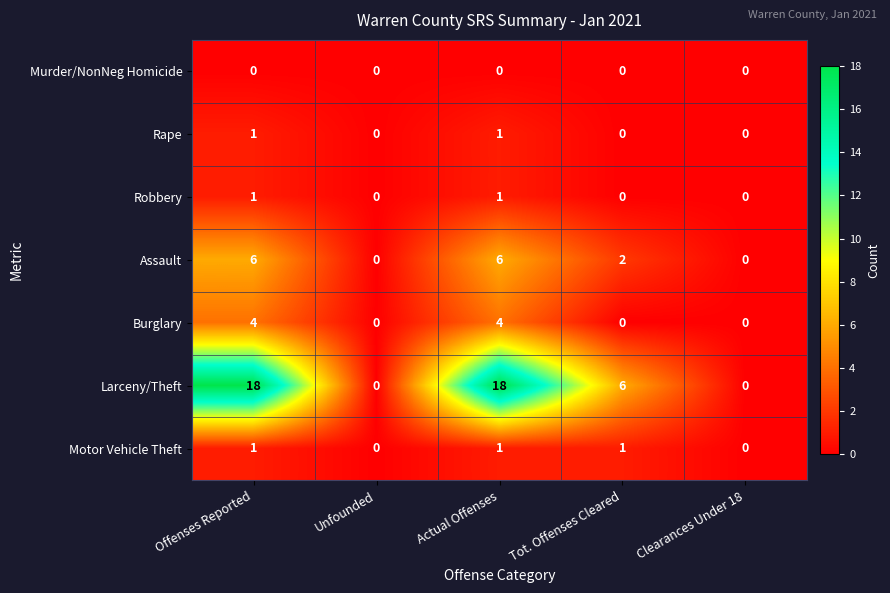

What is the greatest value displayed?

18